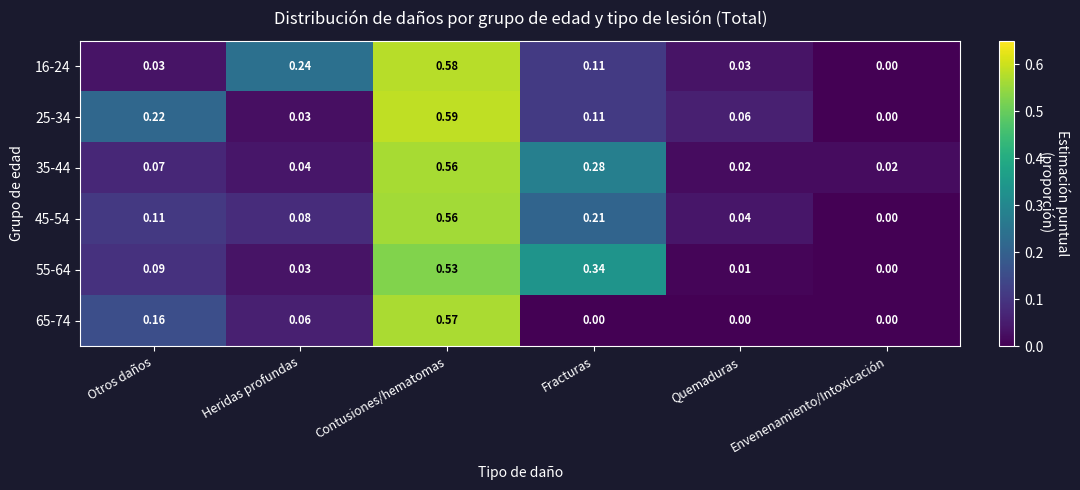

How many distinct data groups are displayed?

6